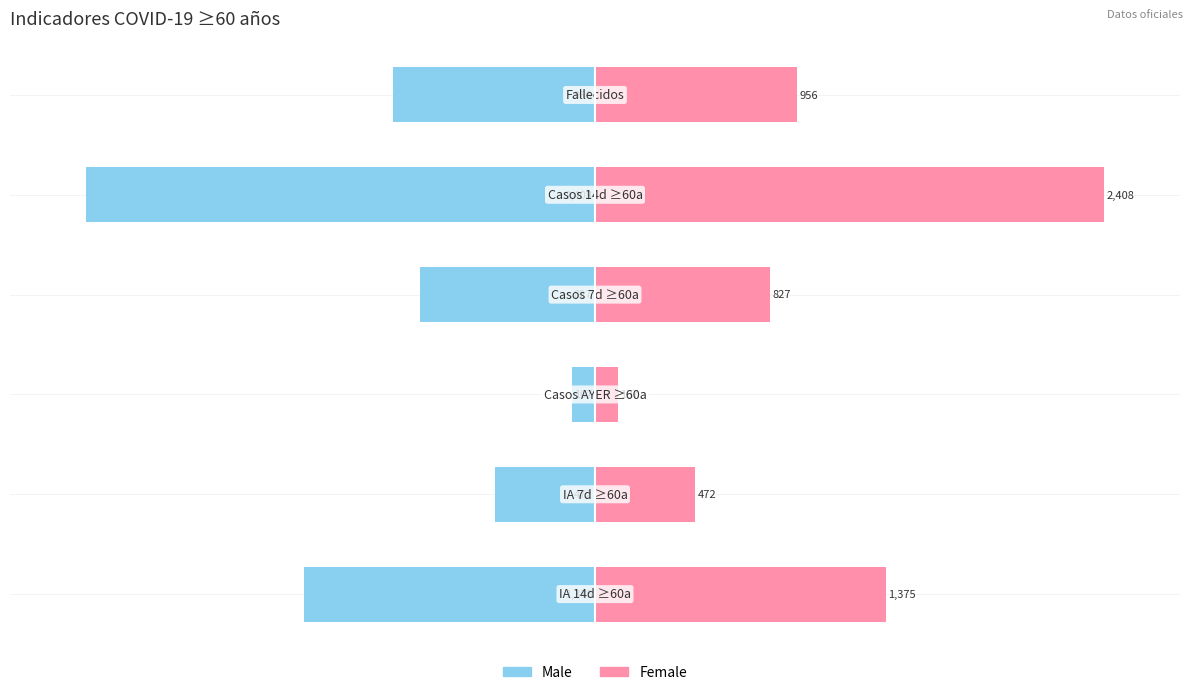

Reading right to left, extract all data points from this chart.

Male: -39.7	-100.0	-34.3	-4.4	-19.6	-57.1
Female: 39.7	100.0	34.3	4.4	19.6	57.1